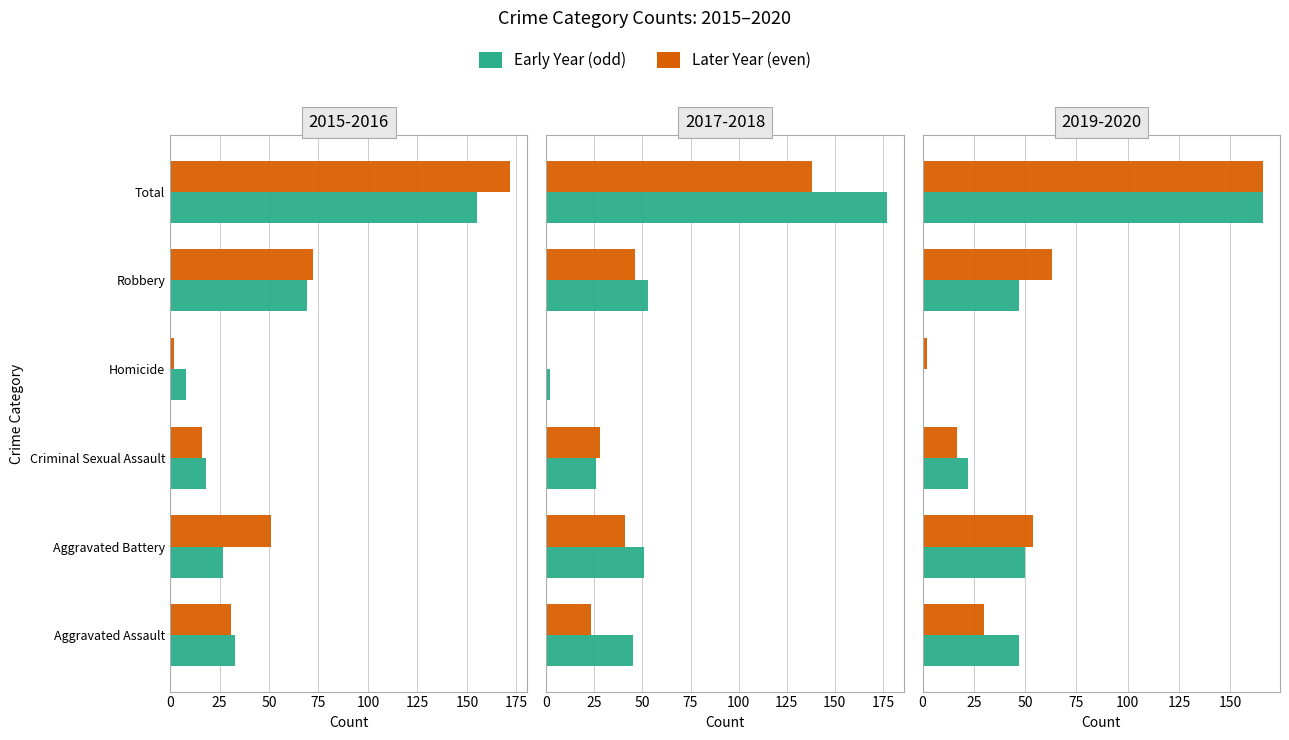

What is the label of the 4th bar from the right?

Criminal Sexual Assault